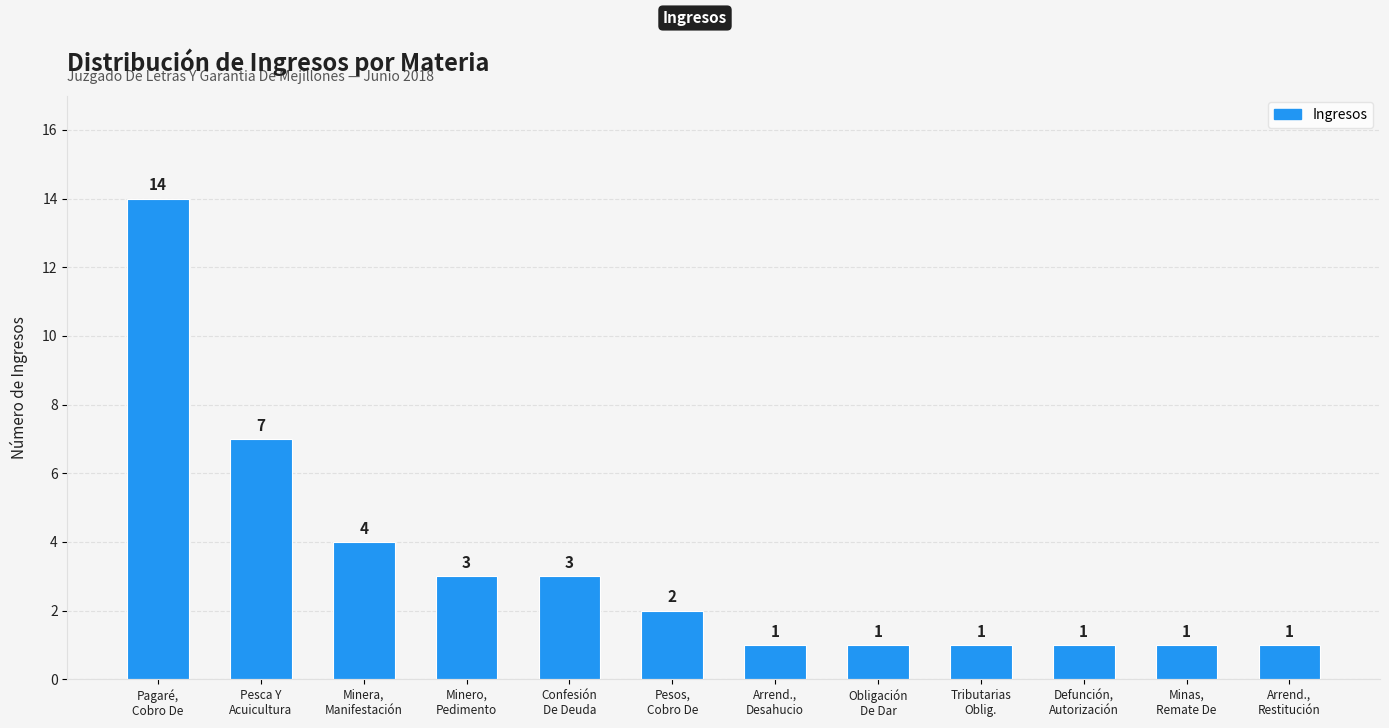

Reading left to right, list all the values displayed in this chart.

14	7	4	3	3	2	1	1	1	1	1	1